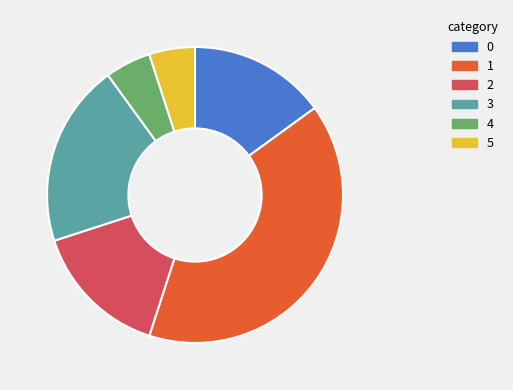

Combined, do 2 and 3 account for over 50%?

No